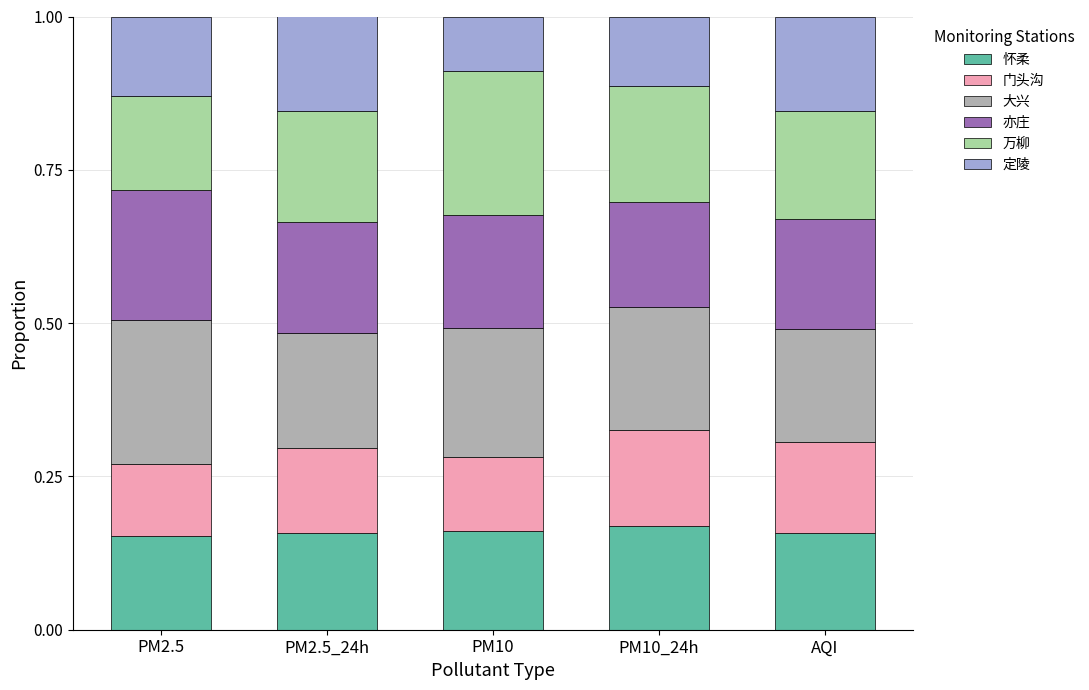

True or false: 怀柔 has a value of 0.2 at PM2.5.

True